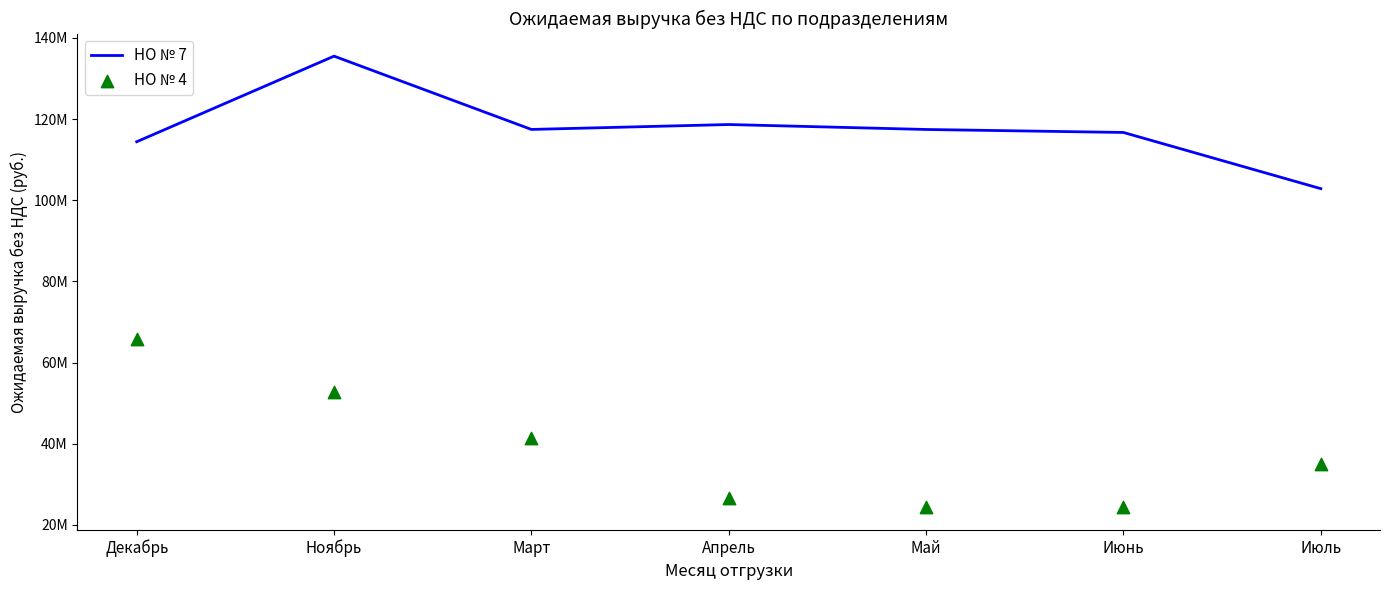

Is the value of НО № 7 at Апрель greater than the value of НО № 4 at Май?

Yes